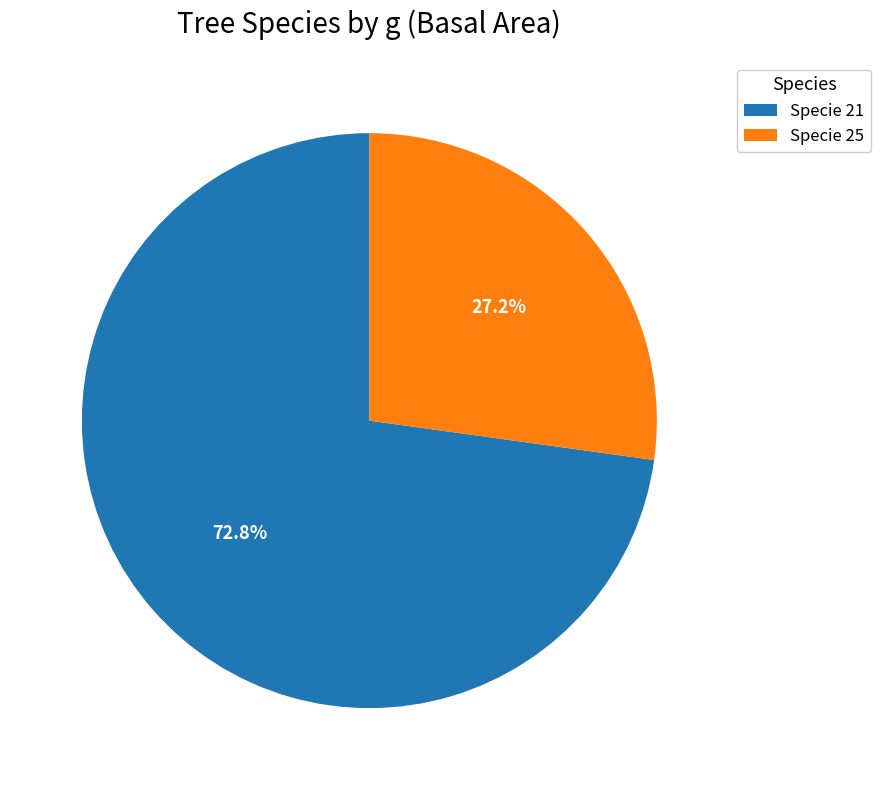

Rank the categories by value from lowest to highest.

Specie 25, Specie 21